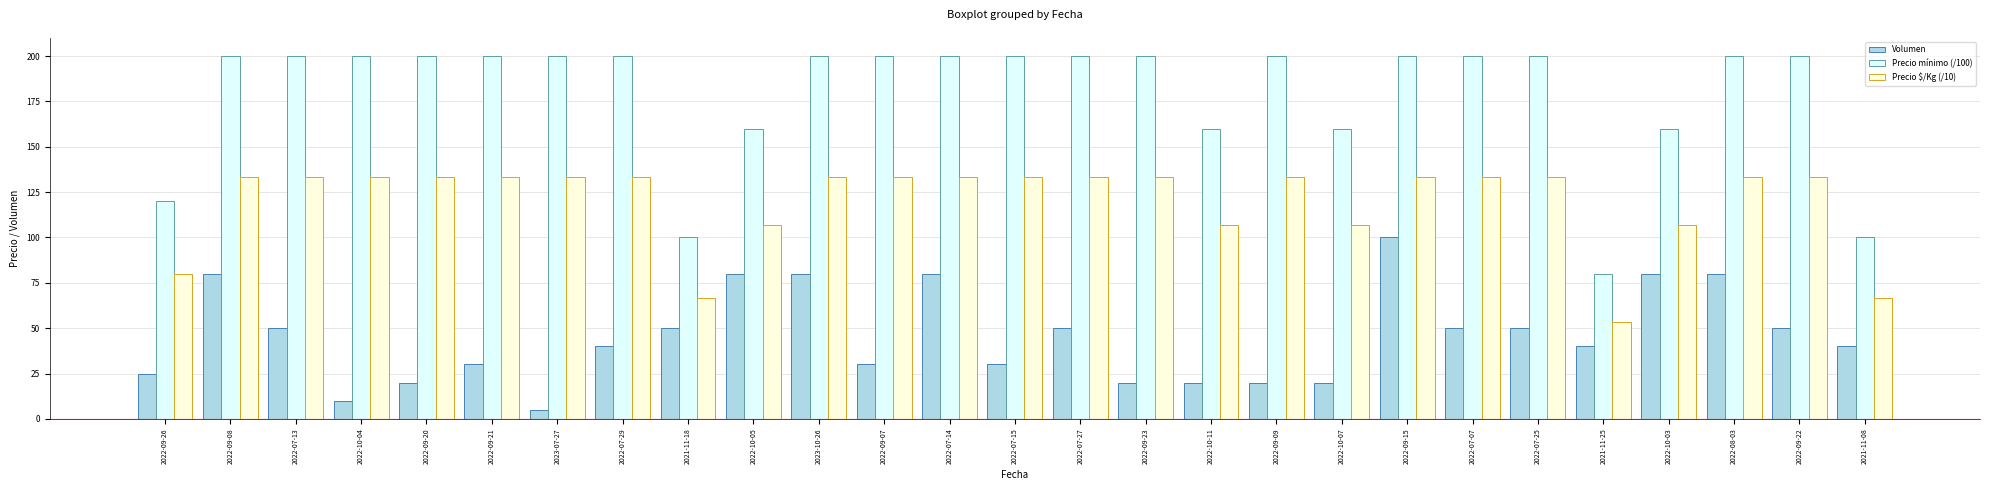

Rank the series at 2022-09-08 from highest to lowest value.

Precio mínimo (/100), Precio $/Kg (/10), Volumen